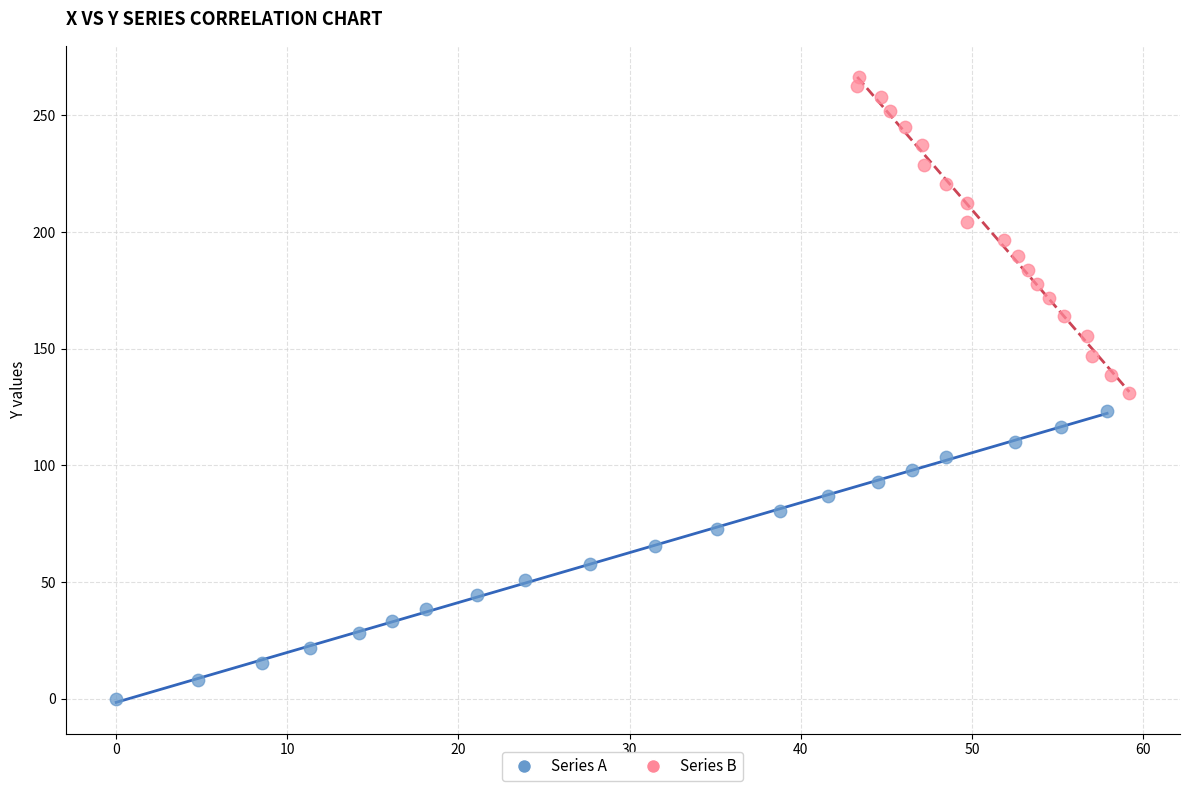

Which series has the largest Y range (max minus min)?

Series B